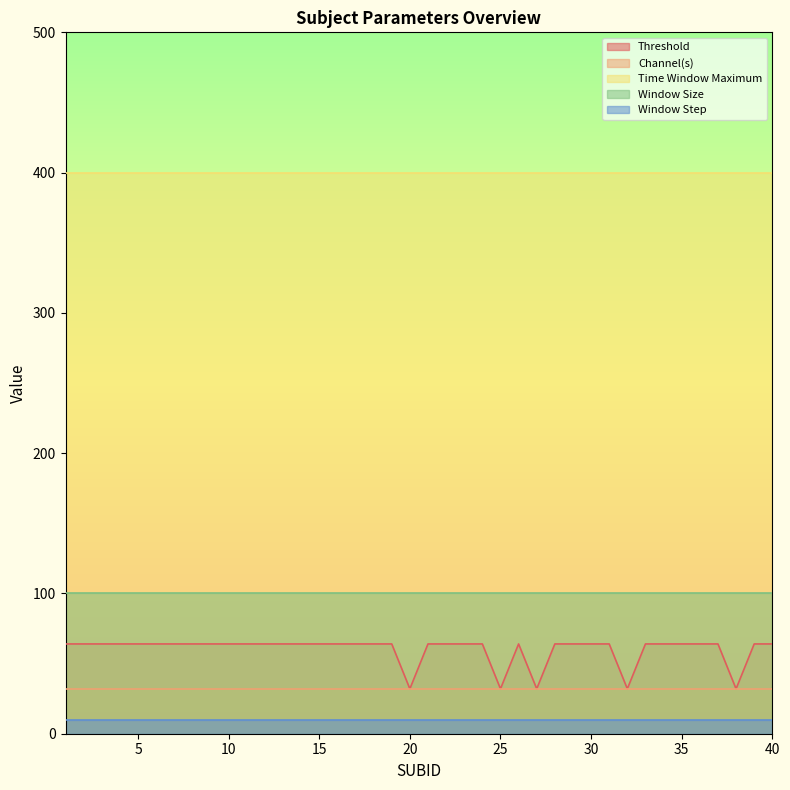

What is the difference between the highest and lowest values at 18?

390